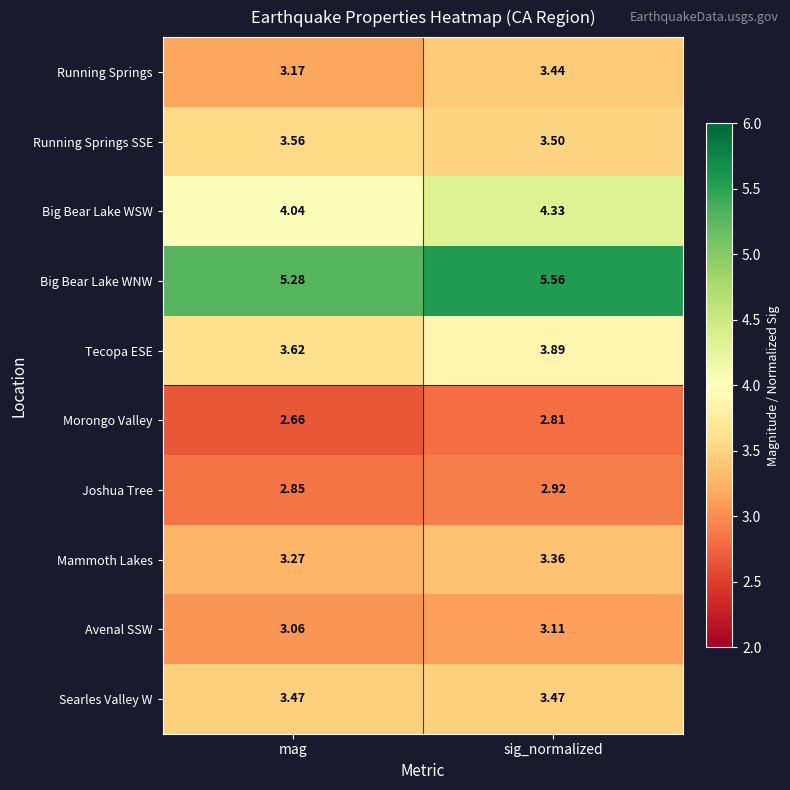

At sig_normalized, list the series in order from largest to smallest.

Big Bear Lake WNW, Big Bear Lake WSW, Tecopa ESE, Running Springs SSE, Searles Valley W, Running Springs, Mammoth Lakes, Avenal SSW, Joshua Tree, Morongo Valley